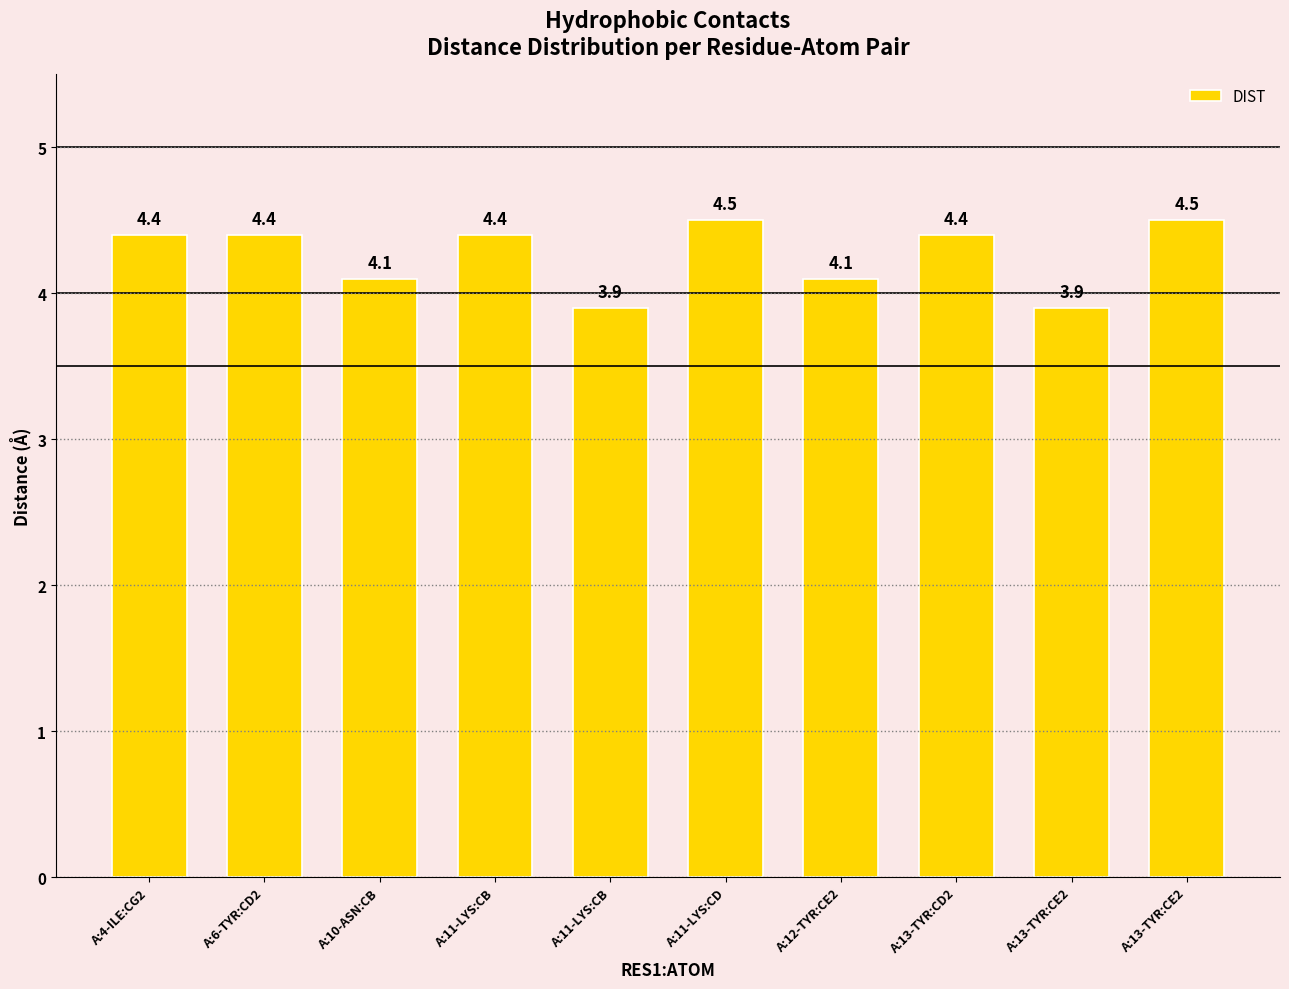

Reading left to right, transcribe all the data shown in this chart.

A:4-ILE:CG2=4.4	A:6-TYR:CD2=4.4	A:10-ASN:CB=4.1	A:11-LYS:CB=4.4	A:11-LYS:CB=3.9	A:11-LYS:CD=4.5	A:12-TYR:CE2=4.1	A:13-TYR:CD2=4.4	A:13-TYR:CE2=3.9	A:13-TYR:CE2=4.5